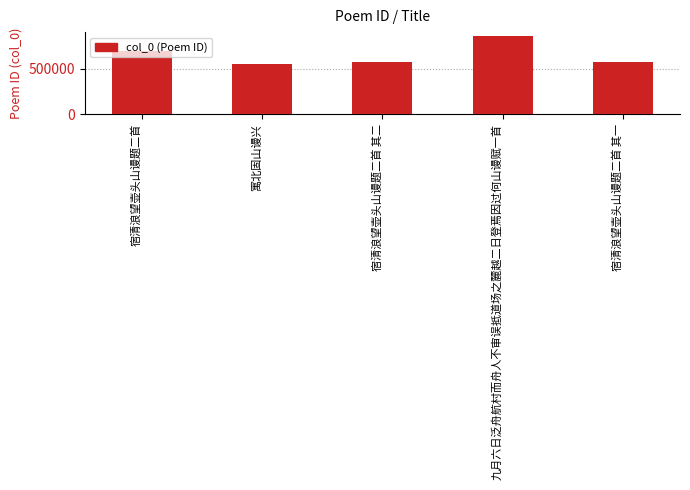

How many values are below 571149?

2